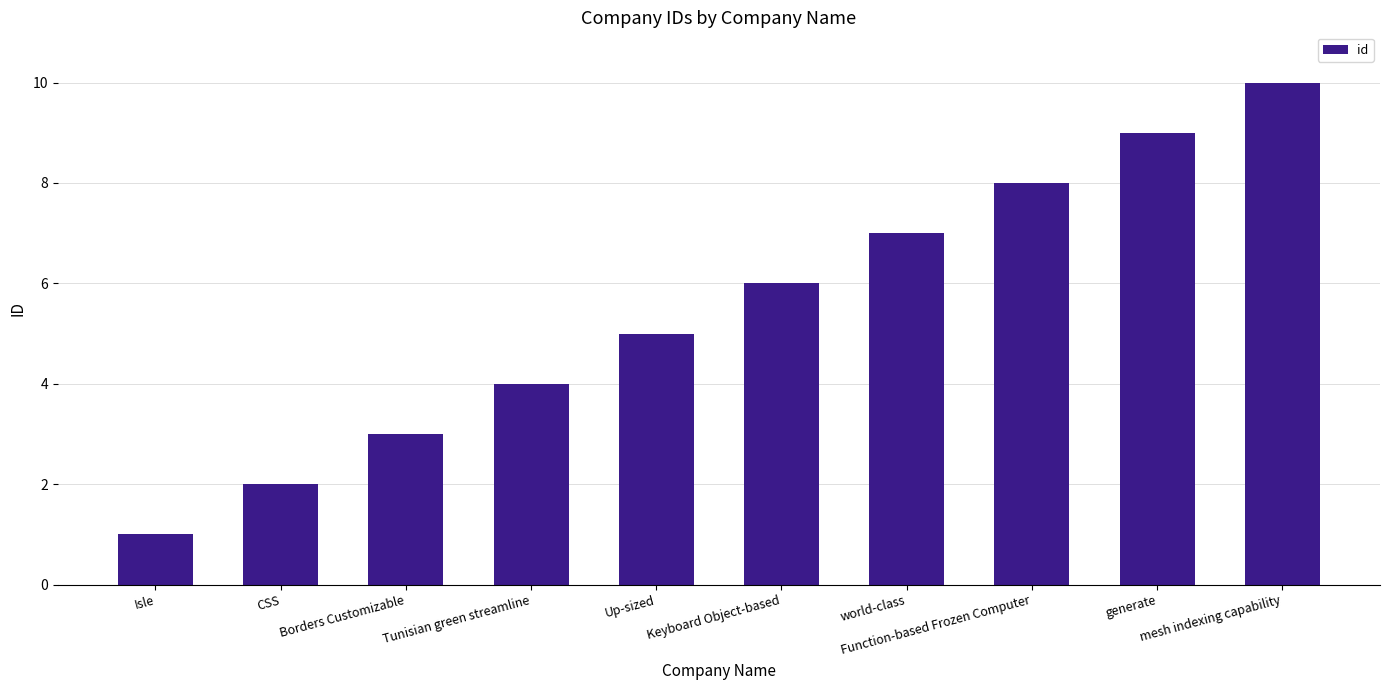

What position from the right is mesh indexing capability?

1